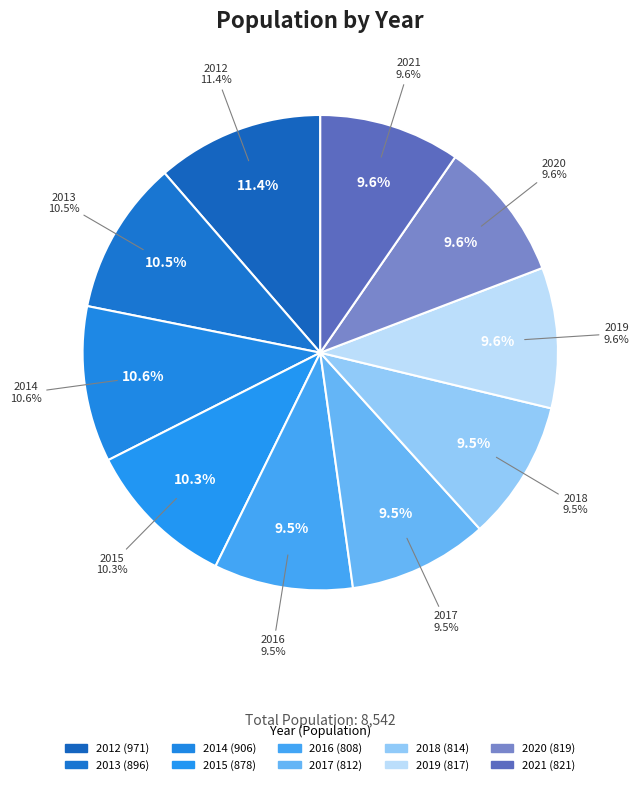

What percentage is the 2014 slice, to the nearest percent?

11%